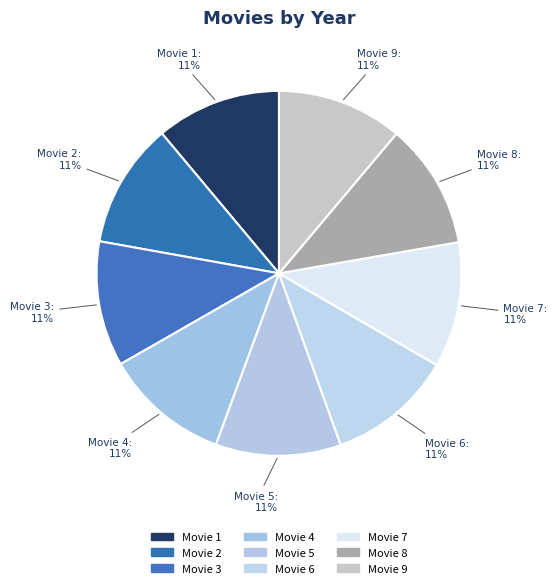

Combined, do Movie 2 and Movie 3 account for over 50%?

No